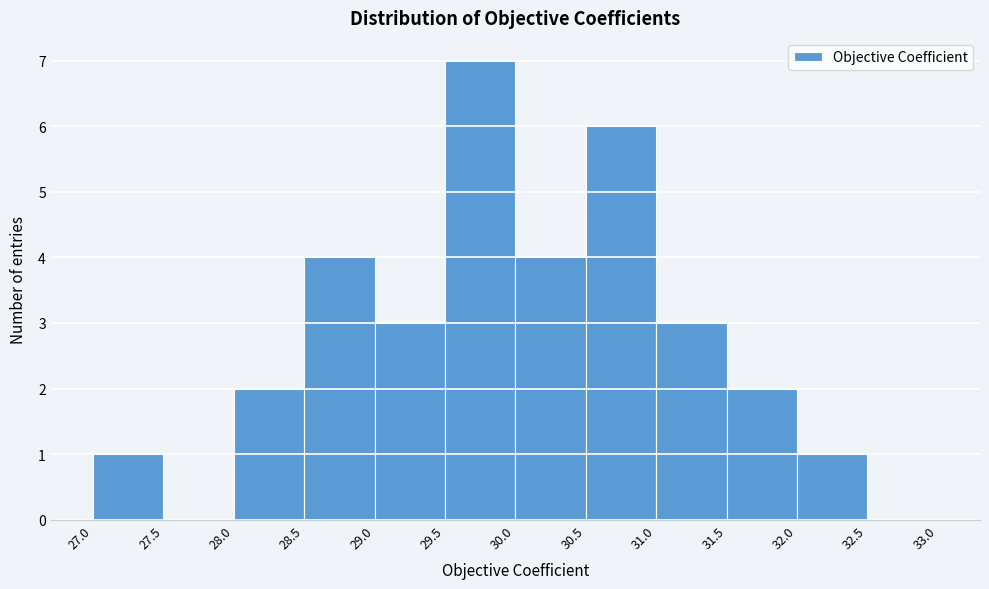

Reading left to right, list every bar in this chart as the range it spans on the x-axis followed by its height. The values are not printed on the chart, so give them approximately, as read against the axis.

27.0 to 27.5: 1
27.5 to 28.0: 0
28.0 to 28.5: 2
28.5 to 29.0: 4
29.0 to 29.5: 3
29.5 to 30.0: 7
30.0 to 30.5: 4
30.5 to 31.0: 6
31.0 to 31.5: 3
31.5 to 32.0: 2
32.0 to 32.5: 1
32.5 to 33.0: 0